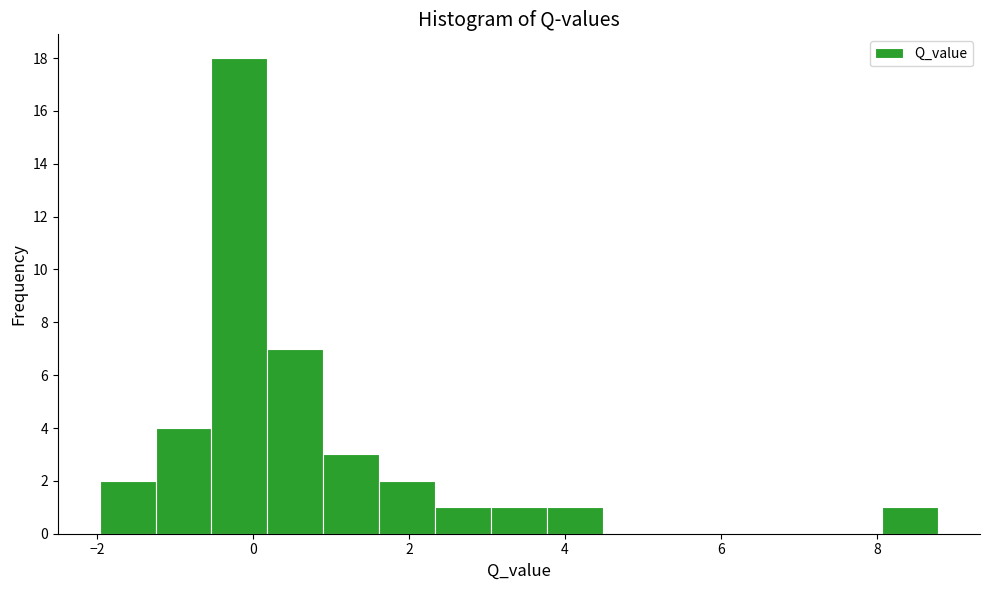

Read against the x-axis, roughly where is the centre of the tallest bar?

-0.2